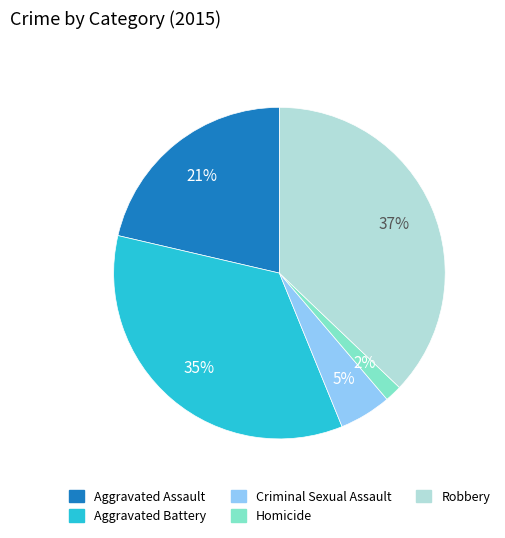

To the nearest percent, what is the average slice percentage?

20%